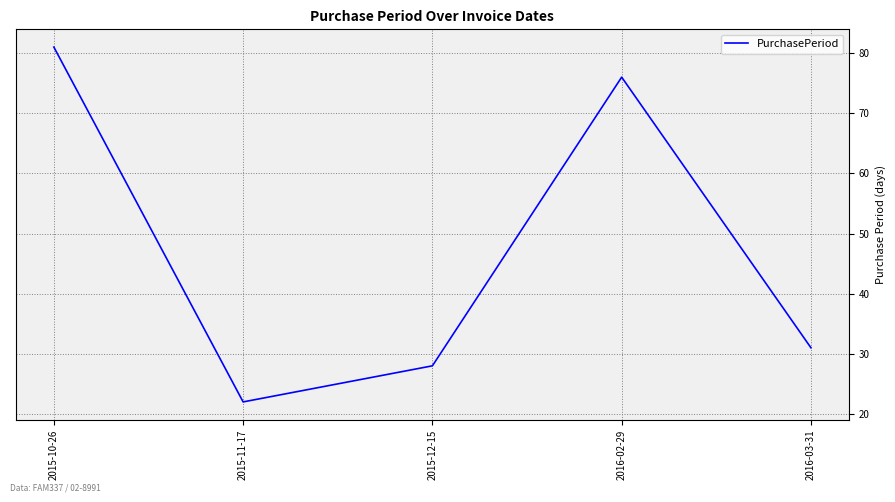

At which category does the data reach its first local peak?

2016-02-29